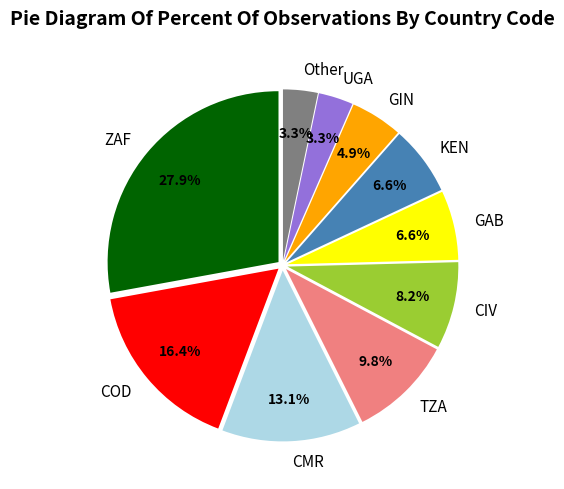

The CMR slice represents 1% of the pie. True or false?

False